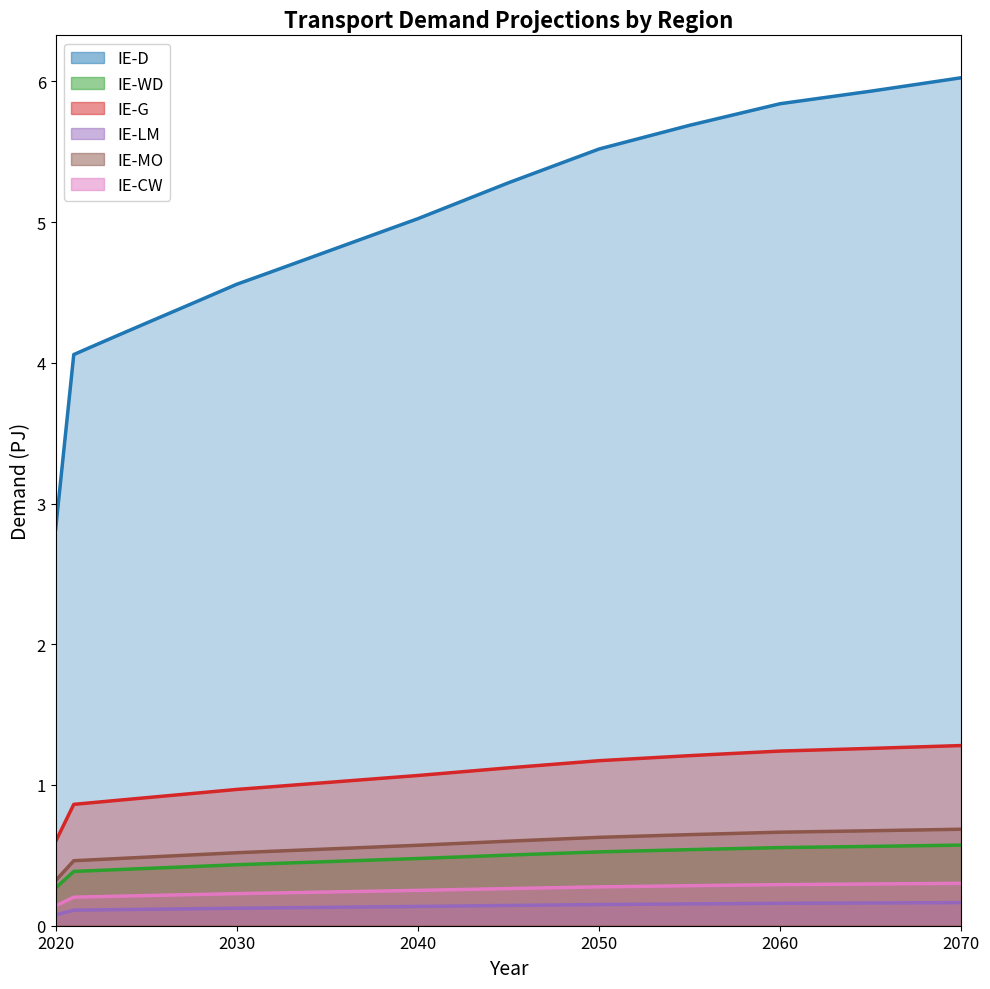

What is the sum of the IE-WD values at 2040 and 2060?

1.2